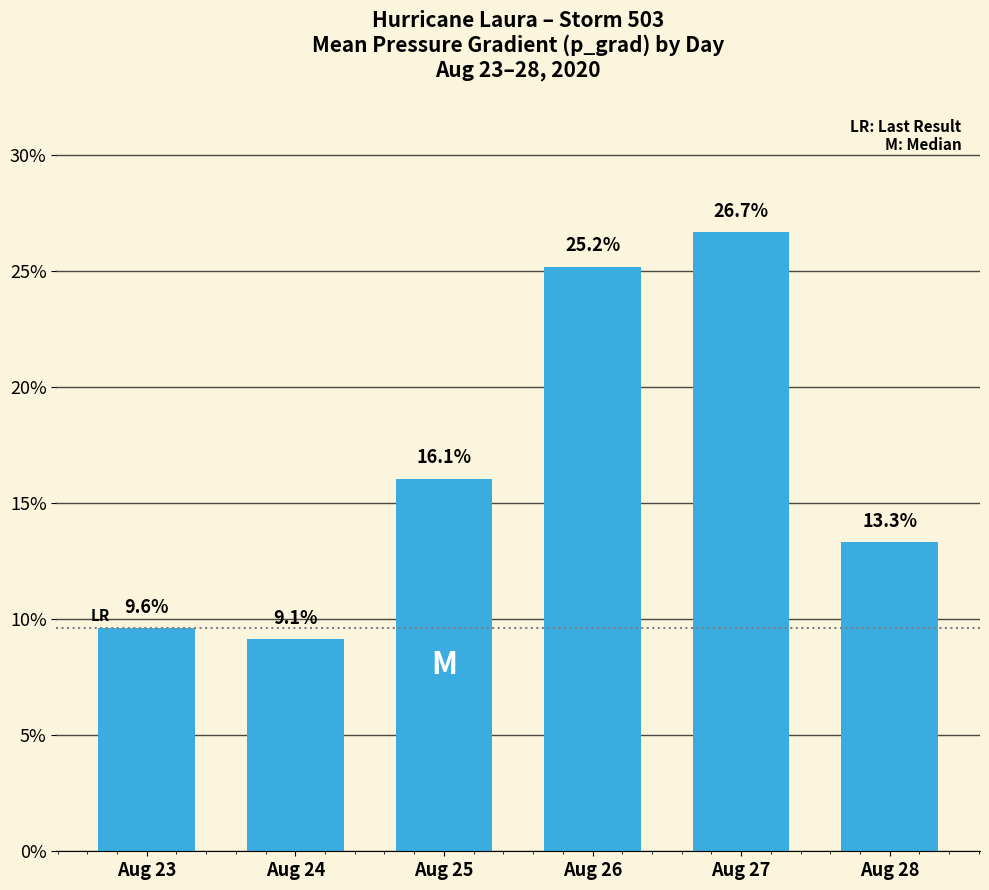

What is the difference between the second highest and minimum values?

16.0